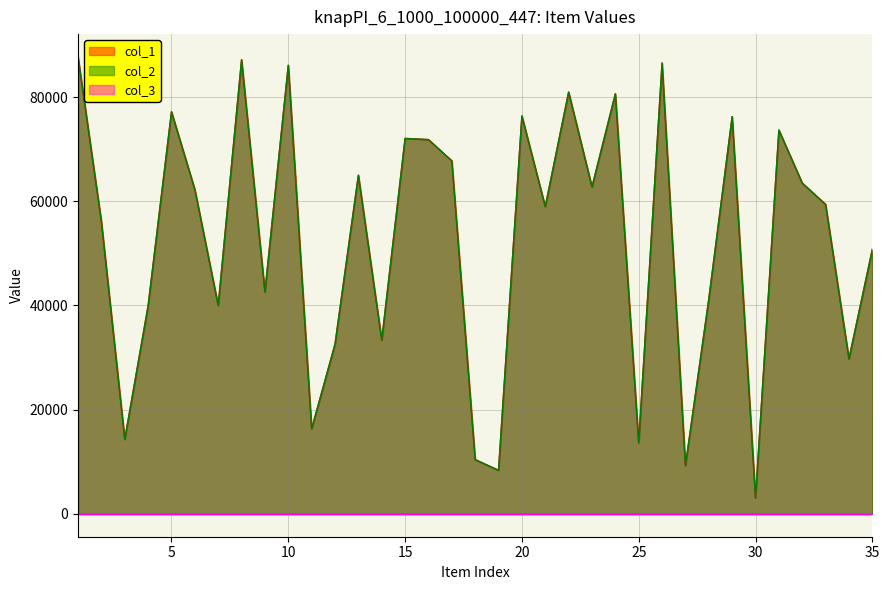

In col_2, how many points are lower than both neighbors (excluding endpoints)?

12